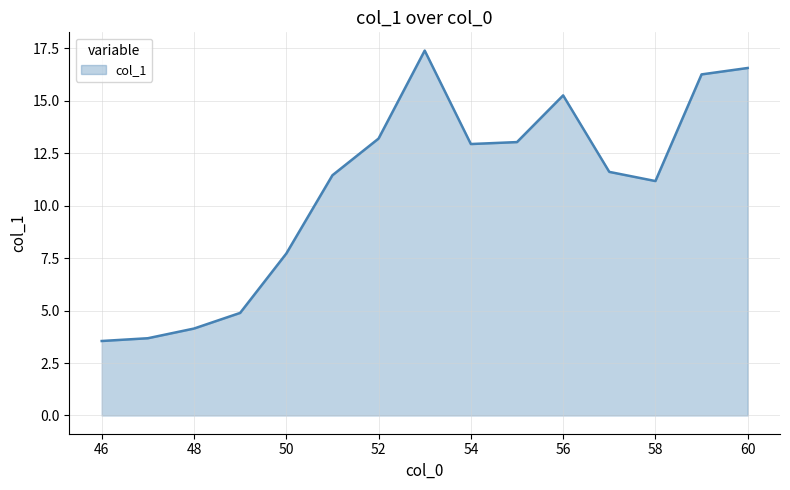

Does the chart have visible grid lines?

Yes